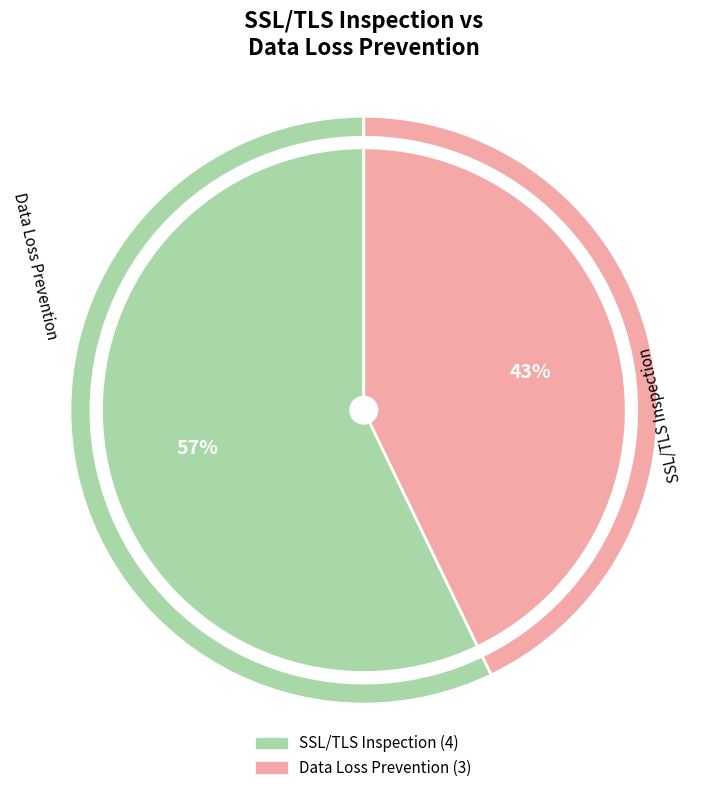

Which slice is the smallest?

Data Loss Prevention